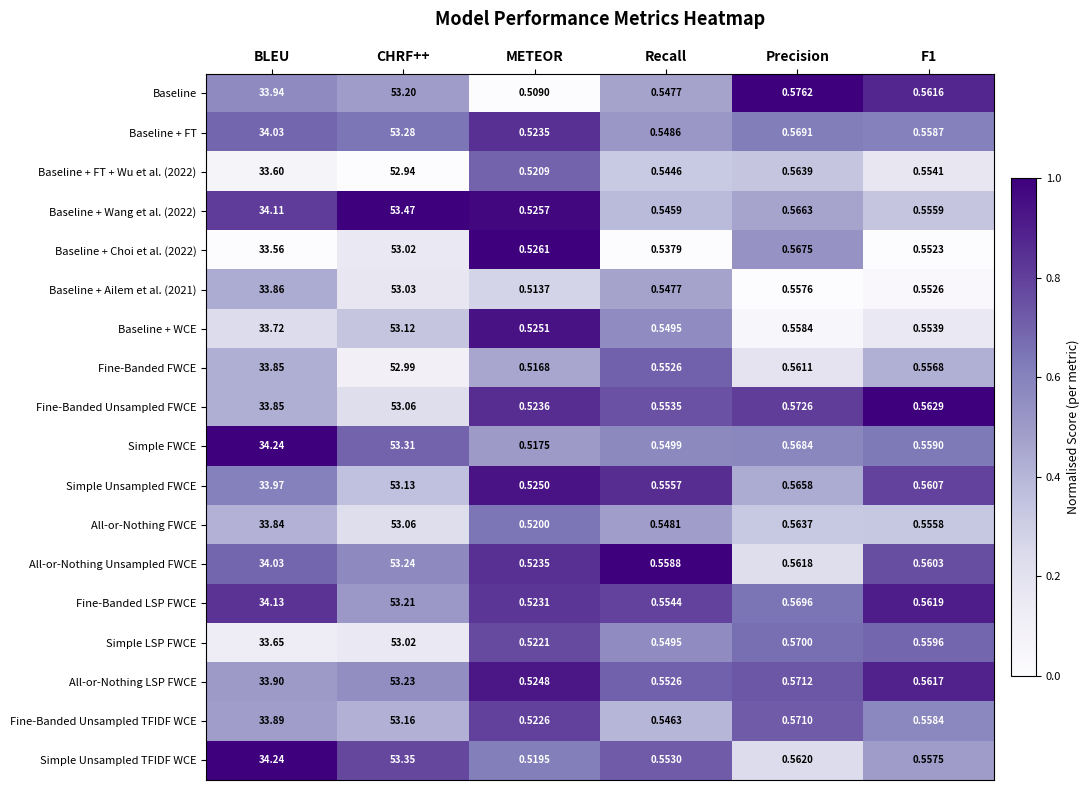

Count the number of categories in the chart.

6